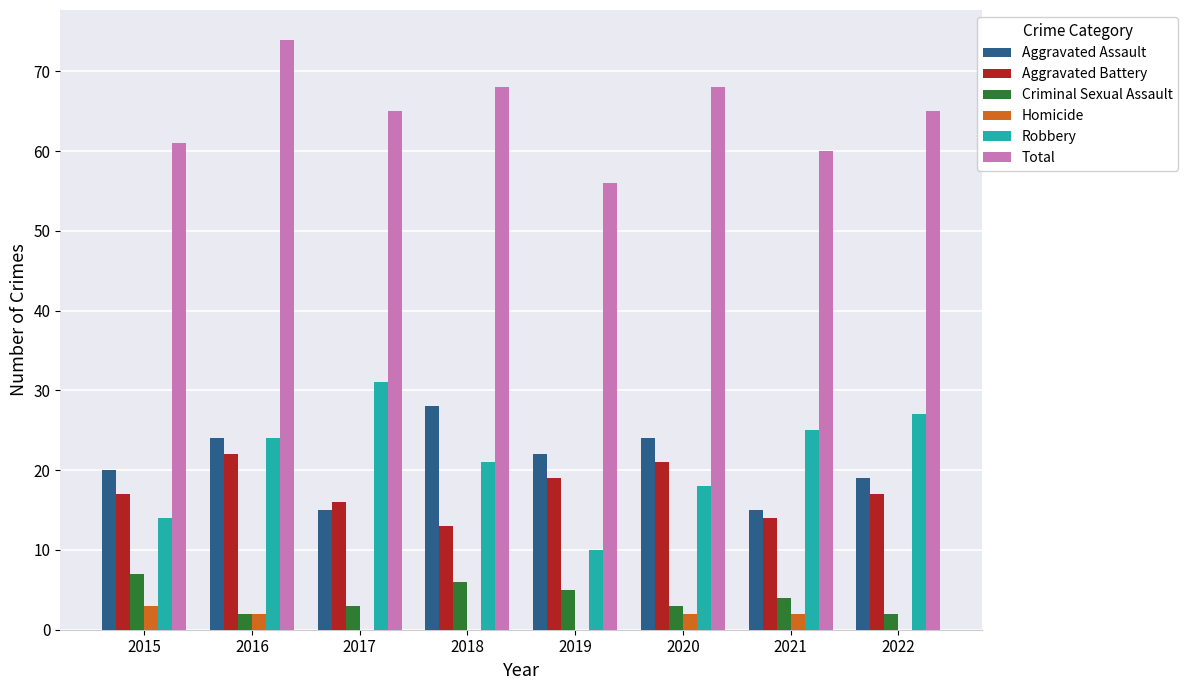

Reading right to left, extract all data points from this chart.

Aggravated Assault: 19	15	24	22	28	15	24	20
Aggravated Battery: 17	14	21	19	13	16	22	17
Criminal Sexual Assault: 2	4	3	5	6	3	2	7
Homicide: 0	2	2	0	0	0	2	3
Robbery: 27	25	18	10	21	31	24	14
Total: 65	60	68	56	68	65	74	61